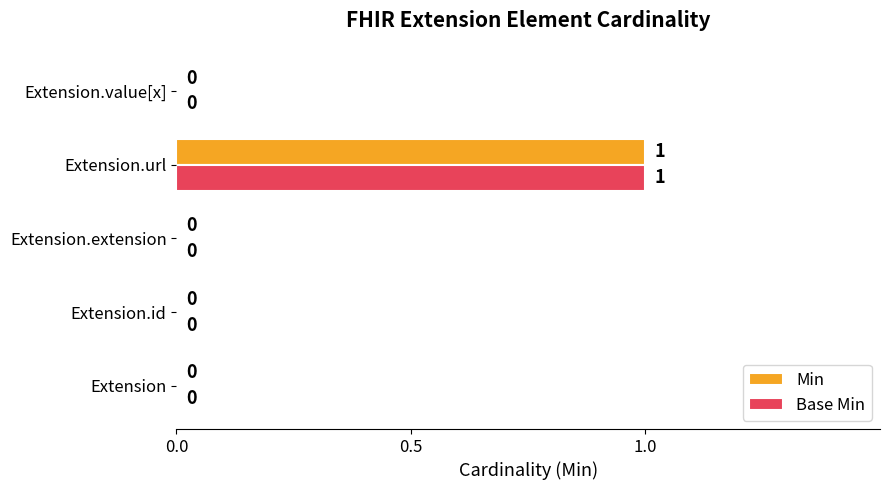

At which category is the sum across all series the highest?

Extension.url